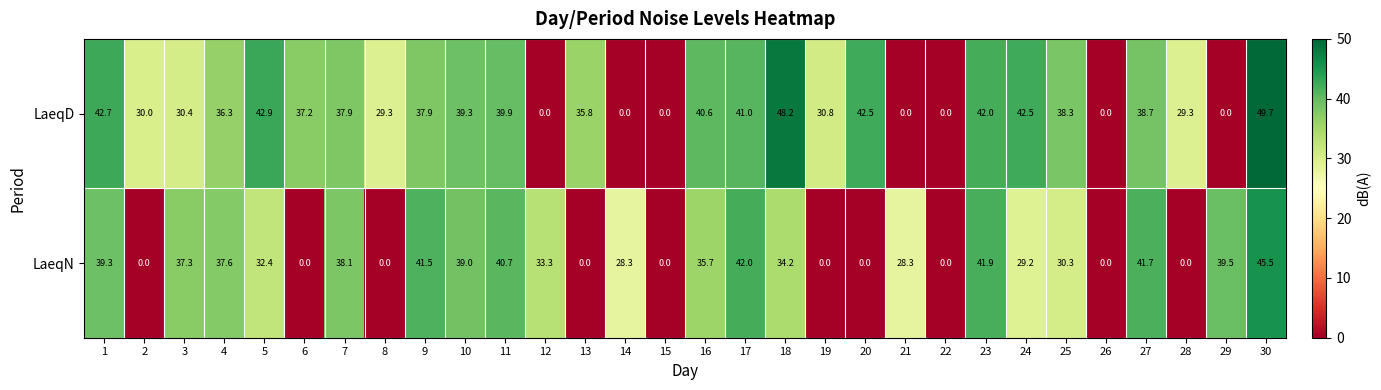

How many series are shown in this chart?

2